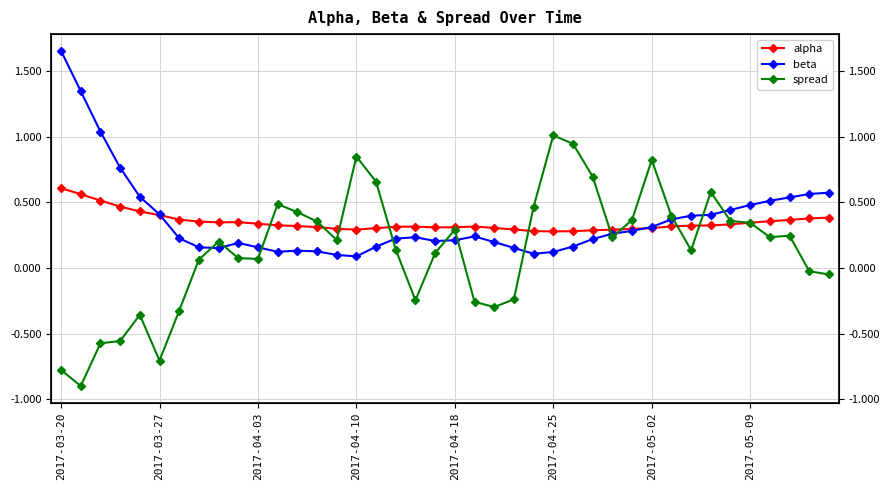

What is the average value of the alpha series?

0.3